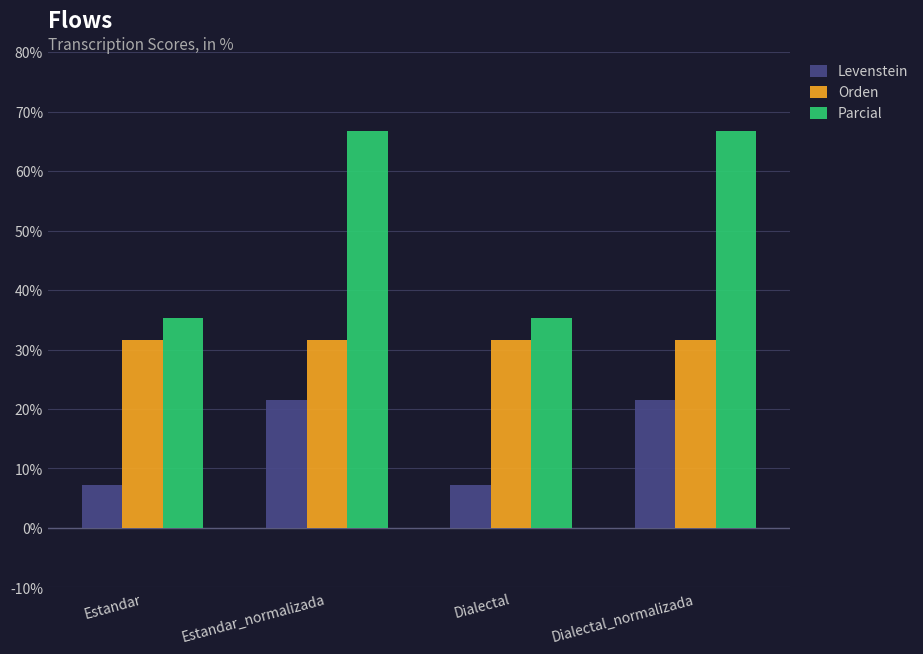

Reading left to right, what are all the values shown in this chart?

Levenstein: Estandar=7.1	Estandar_normalizada=21.4	Dialectal=7.1	Dialectal_normalizada=21.4
Orden: Estandar=31.6	Estandar_normalizada=31.6	Dialectal=31.6	Dialectal_normalizada=31.6
Parcial: Estandar=35.3	Estandar_normalizada=66.7	Dialectal=35.3	Dialectal_normalizada=66.7